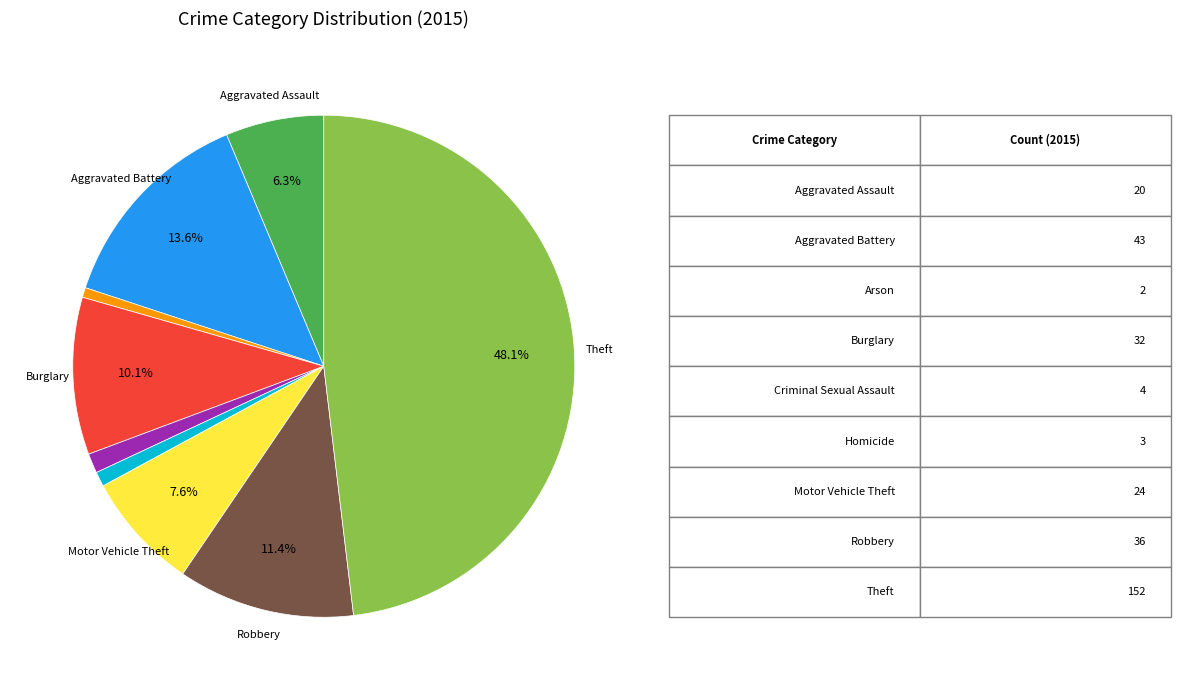

Does any single category account for the majority?

No